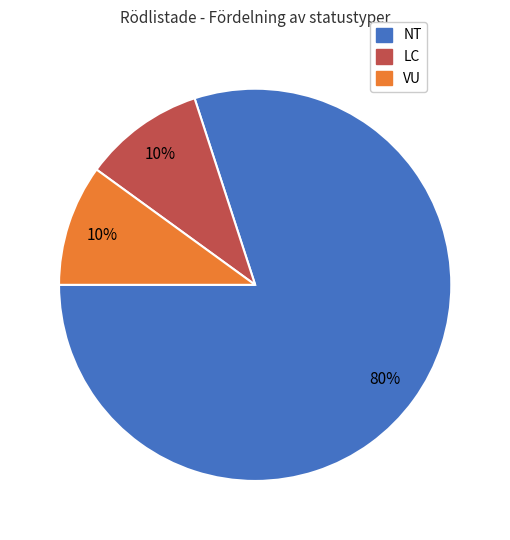

Is there a majority slice in this chart?

Yes